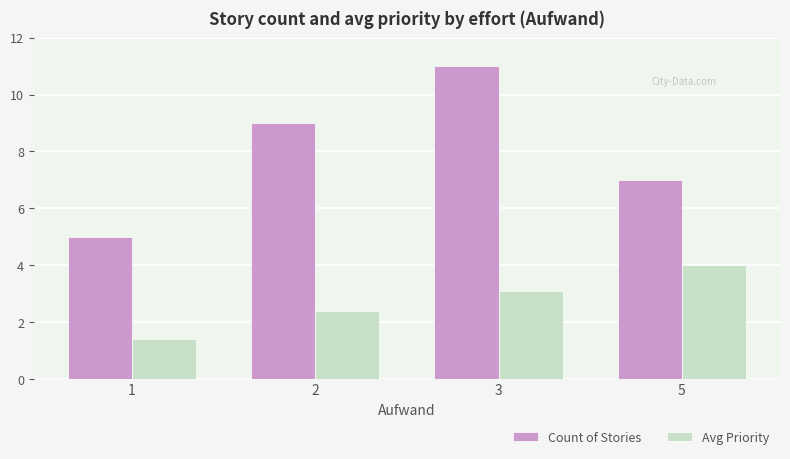

What are all the series names shown in the legend?

Count of Stories, Avg Priority